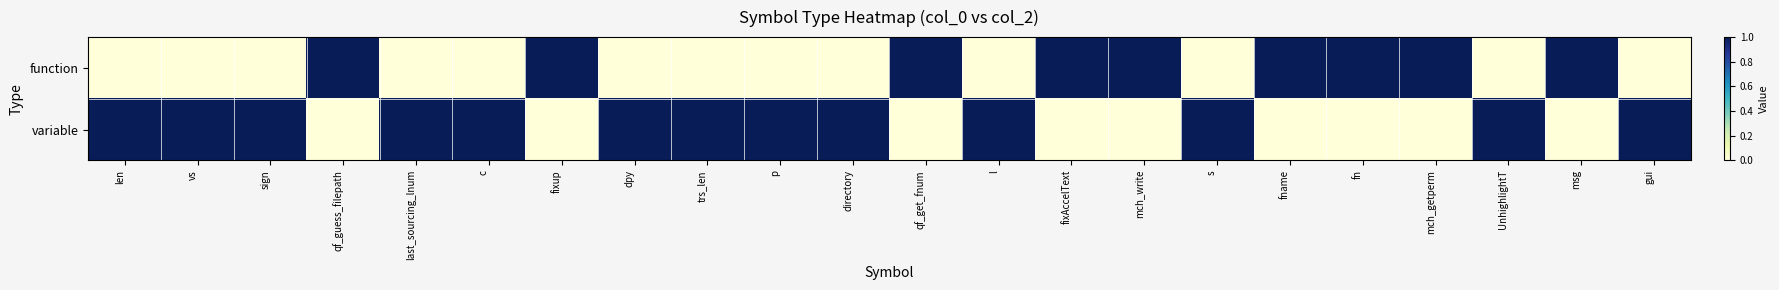

List the series in order of their peak value, lowest first.

function, variable